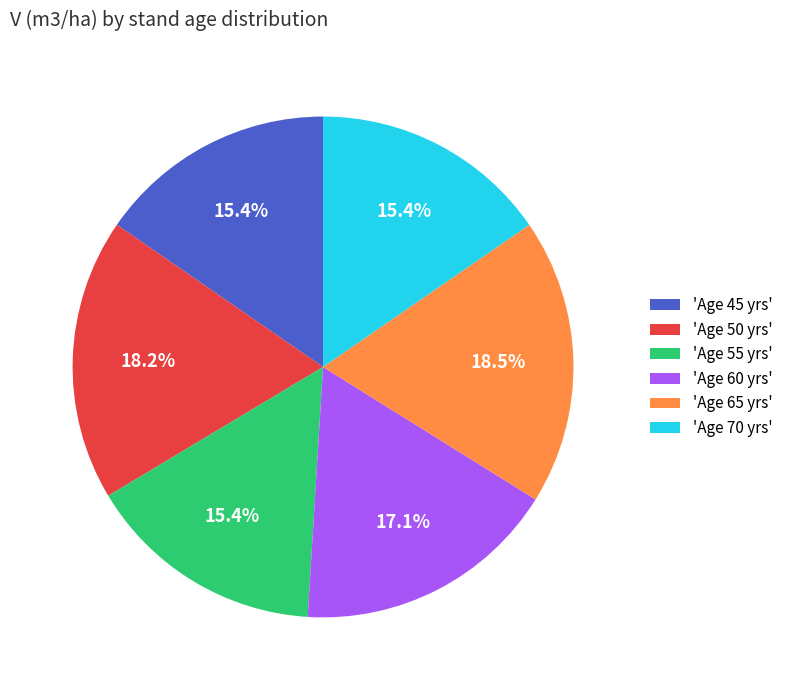

Is there a majority slice in this chart?

No